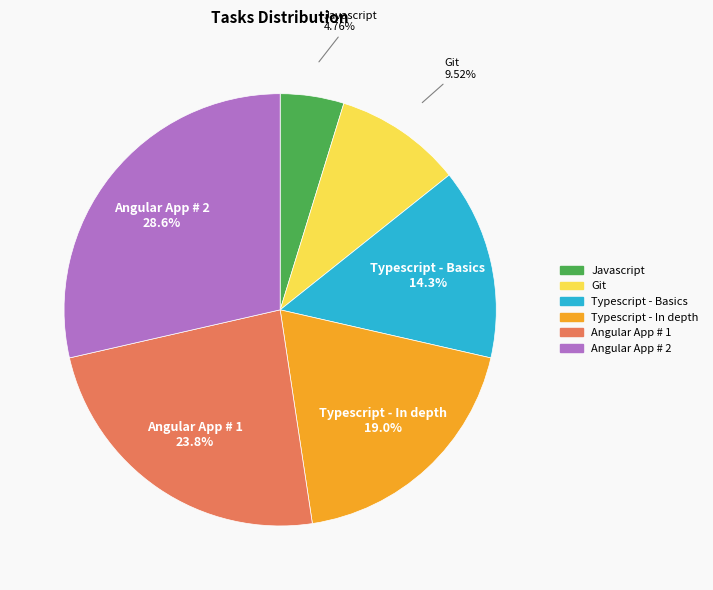

True or false: Angular App # 2 accounts for 37% of the total.

False